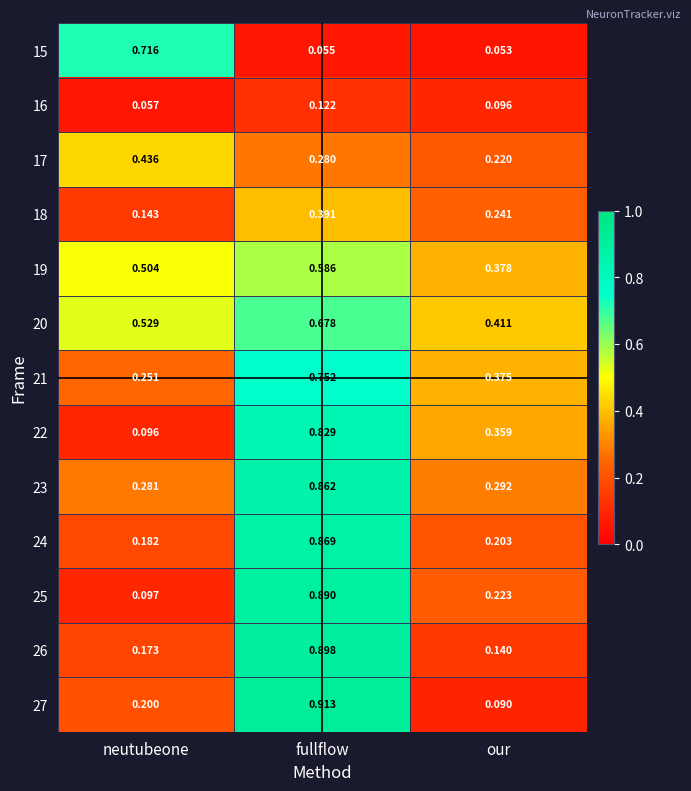

At fullflow, list the series in order from largest to smallest.

27, 26, 25, 24, 23, 22, 21, 20, 19, 18, 17, 16, 15